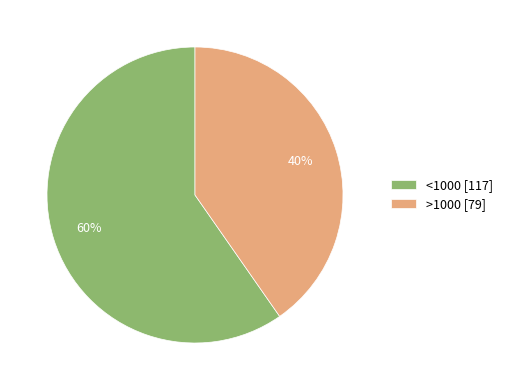

Which has a higher value, >1000 [79] or <1000 [117]?

<1000 [117]